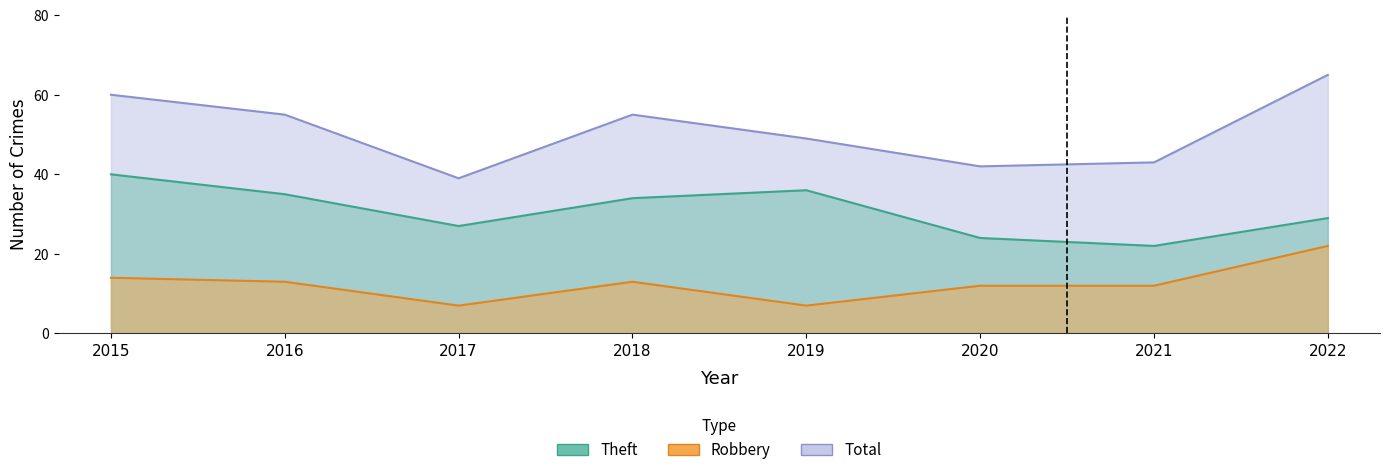

What is the sum of all Theft values?

247